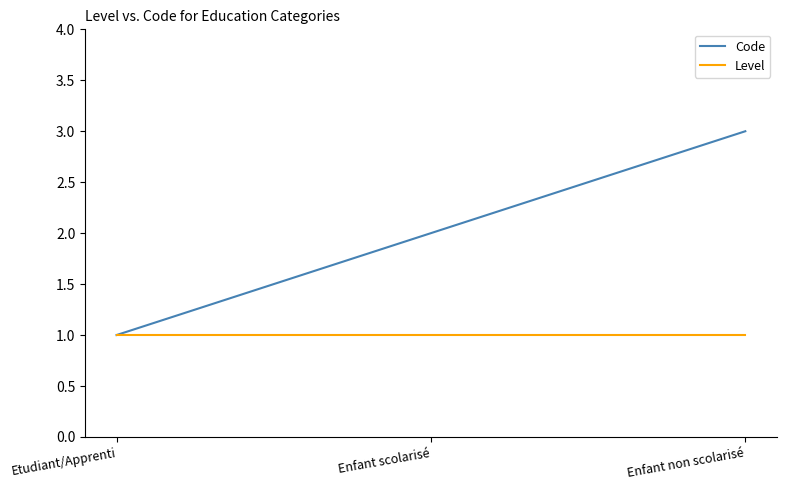

Does the chart display data point markers on the line(s)?

No